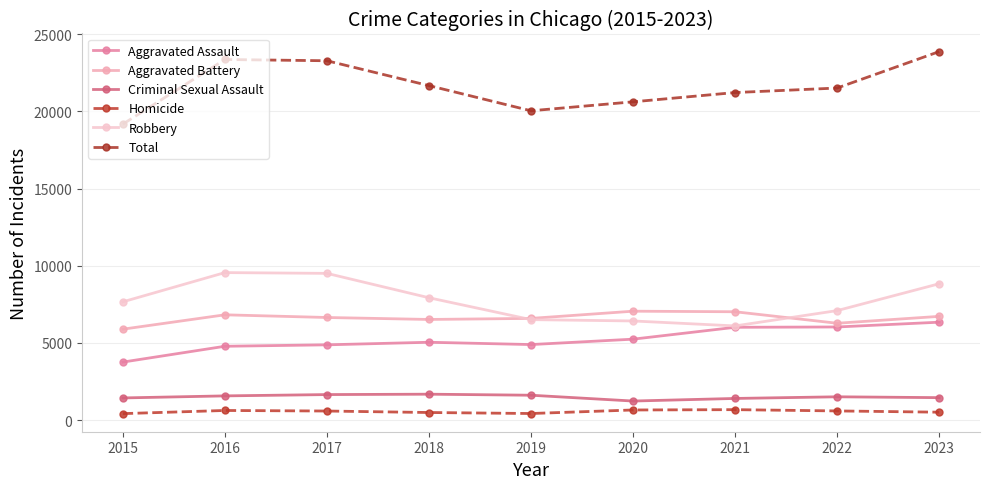

Is the value of Total at 2021 greater than the value of Aggravated Battery at 2022?

Yes